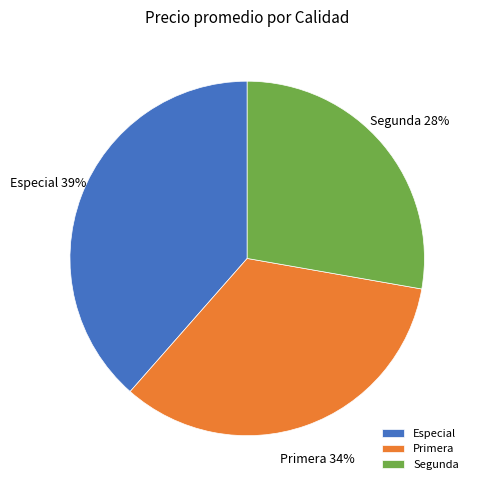

To the nearest percent, what percentage of the pie is Segunda?

28%